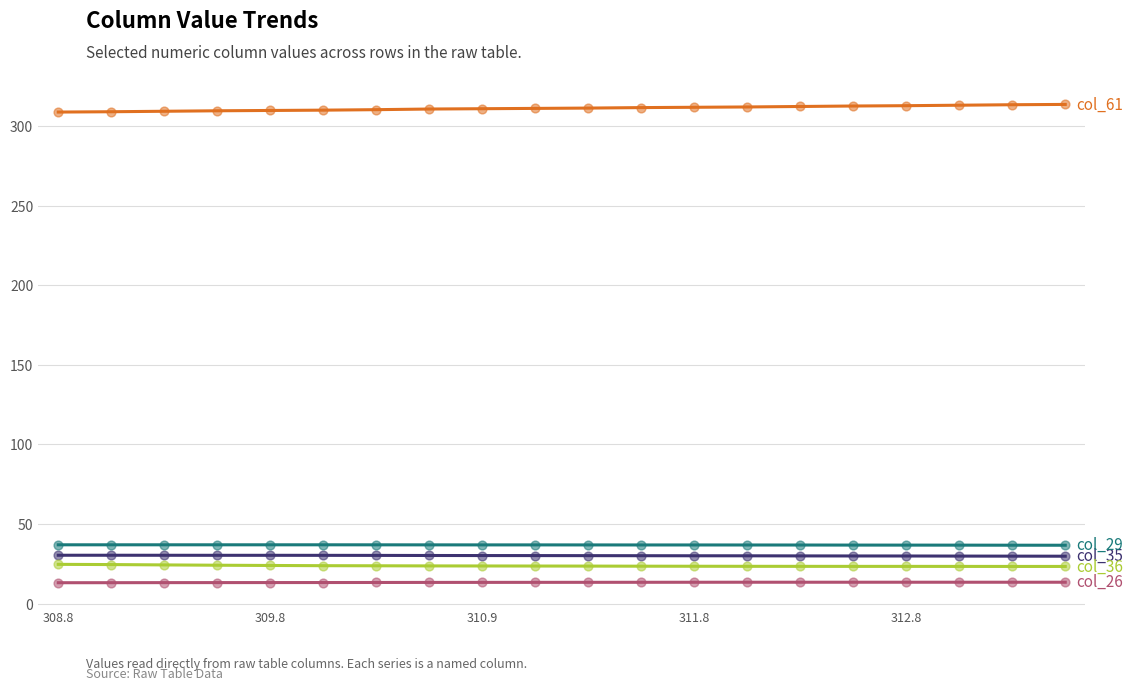

What is the greatest value displayed?

313.6